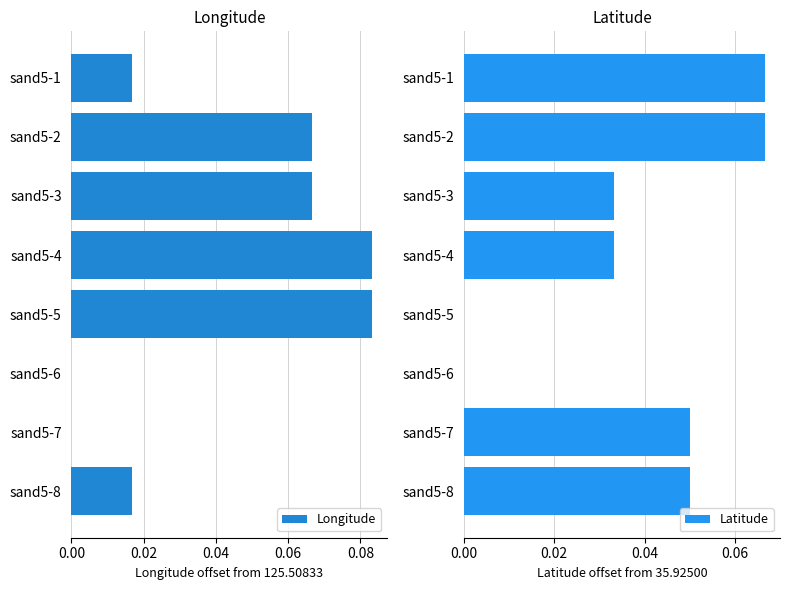

How many values in Latitude are above zero?

6